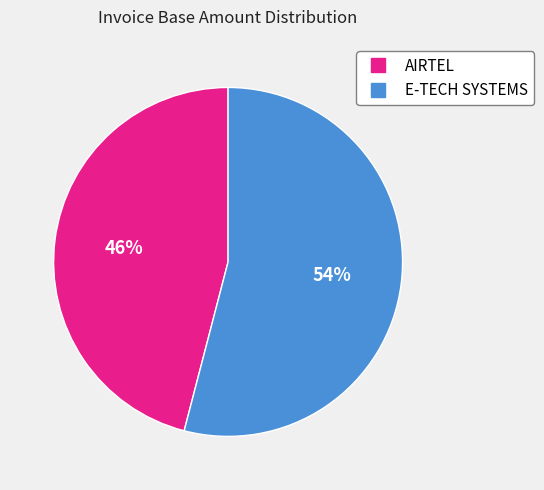

Which slice is the smallest?

AIRTEL